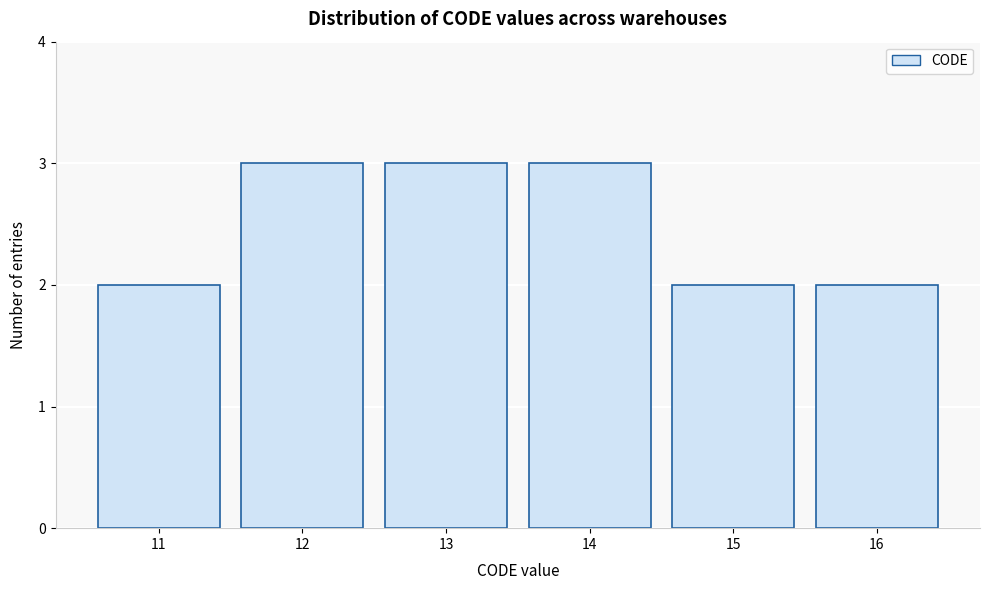

Reading left to right, transcribe this chart: for each bar, give the range it covers on the x-axis and its height. The values are not printed on the chart, so give them approximately, as read against the axis.

10.5 to 11.5: 2
11.5 to 12.5: 3
12.5 to 13.5: 3
13.5 to 14.5: 3
14.5 to 15.5: 2
15.5 to 16.5: 2